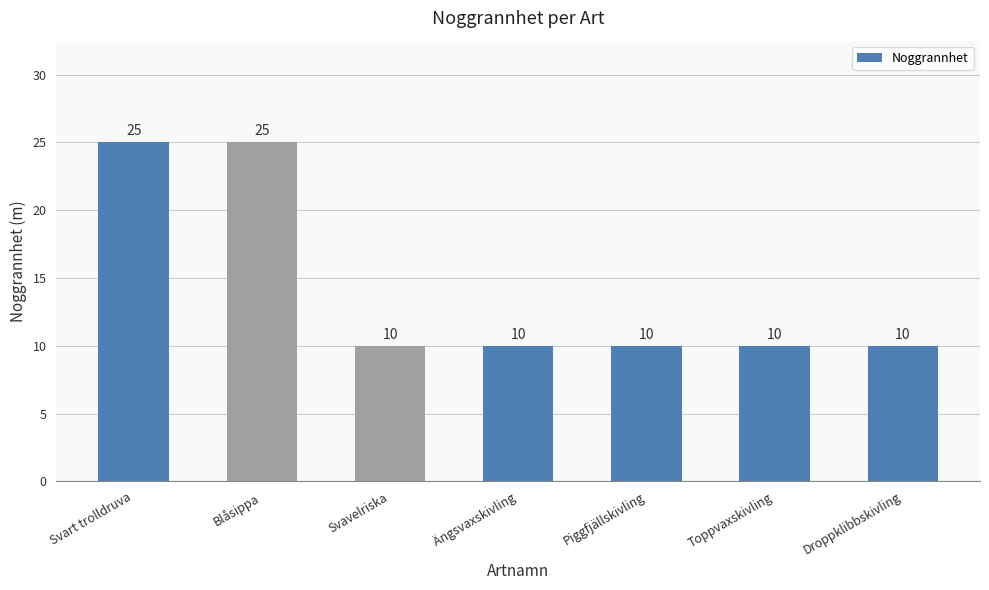

The chart shows a value of 36 at Svart trolldruva. True or false?

False